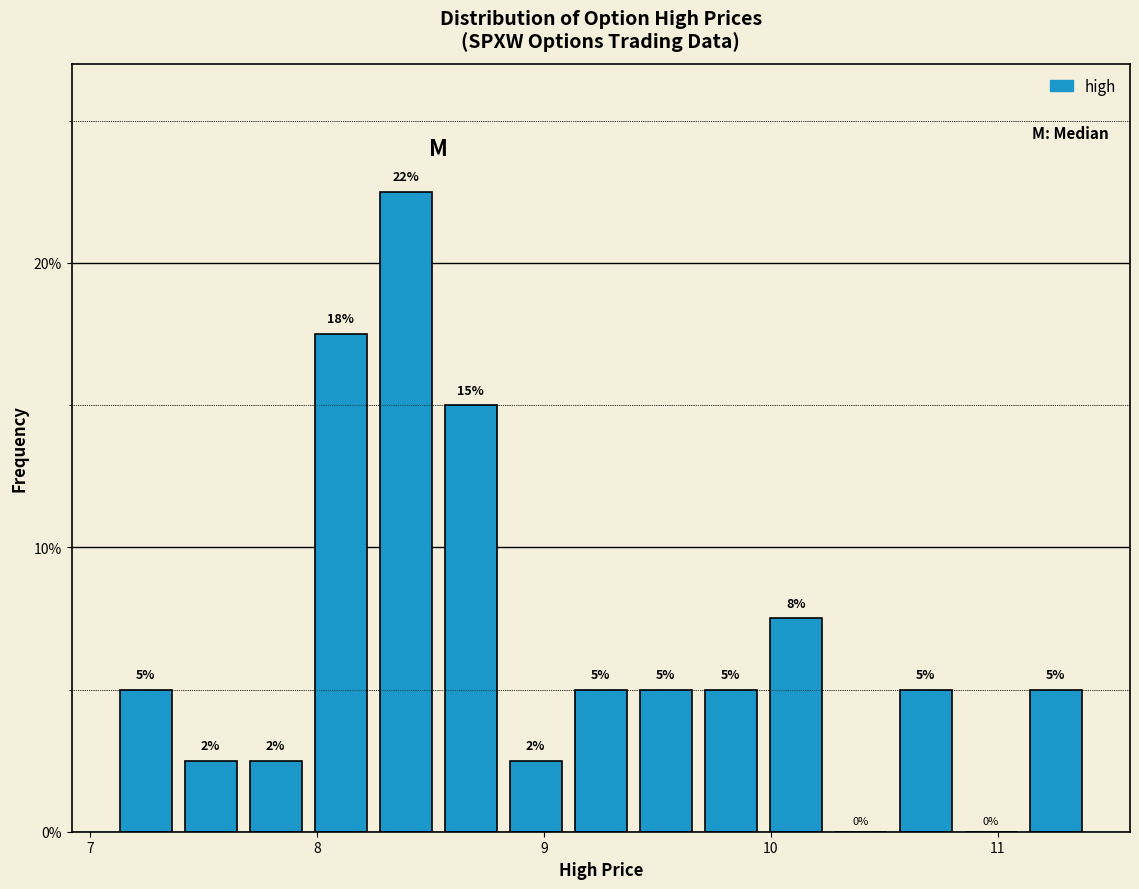

Around what value on the x-axis is the tallest bar? Give the approximate position of its centre, as read against the axis.

8.4